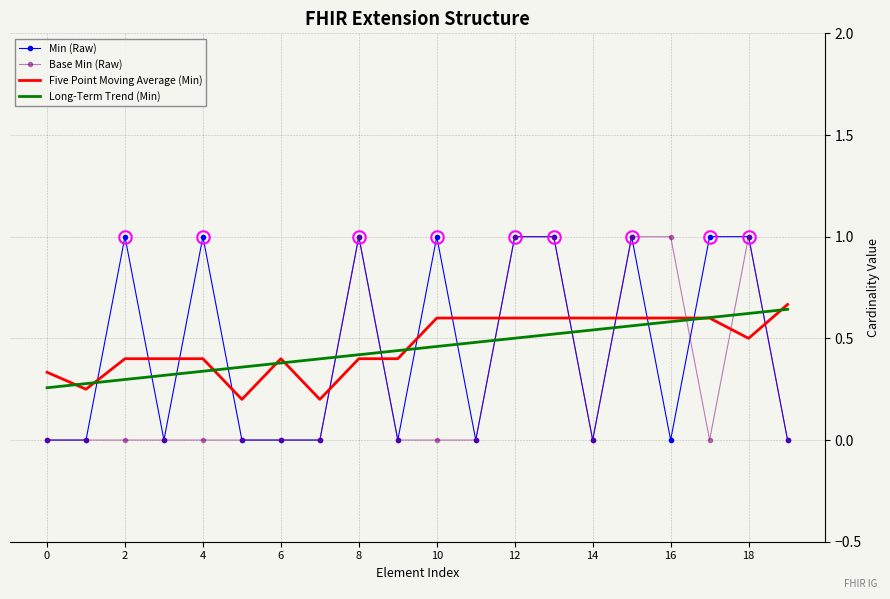

What is the maximum value shown in the chart?

1.0